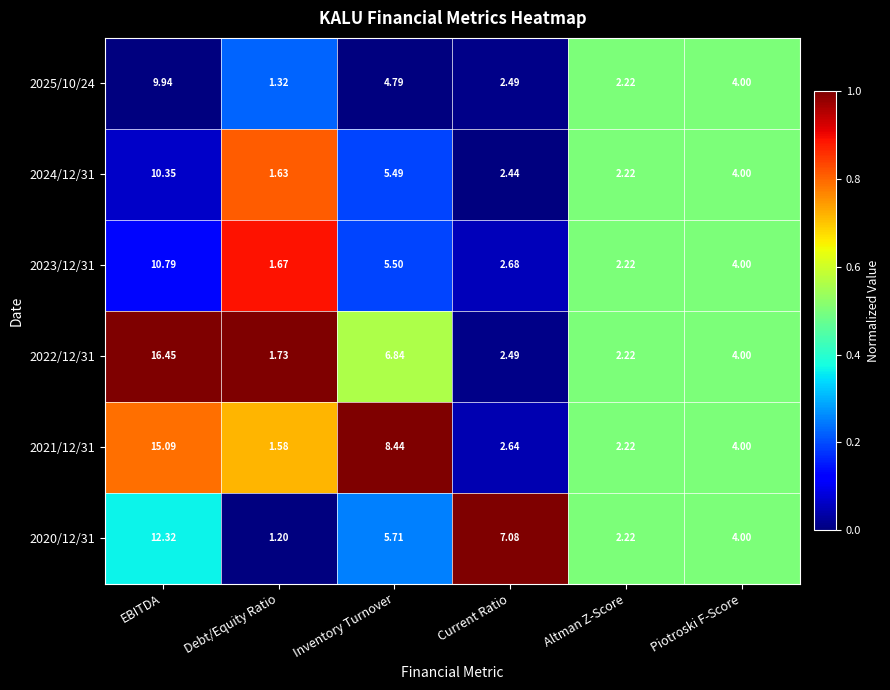

Count the number of data series in this chart.

6